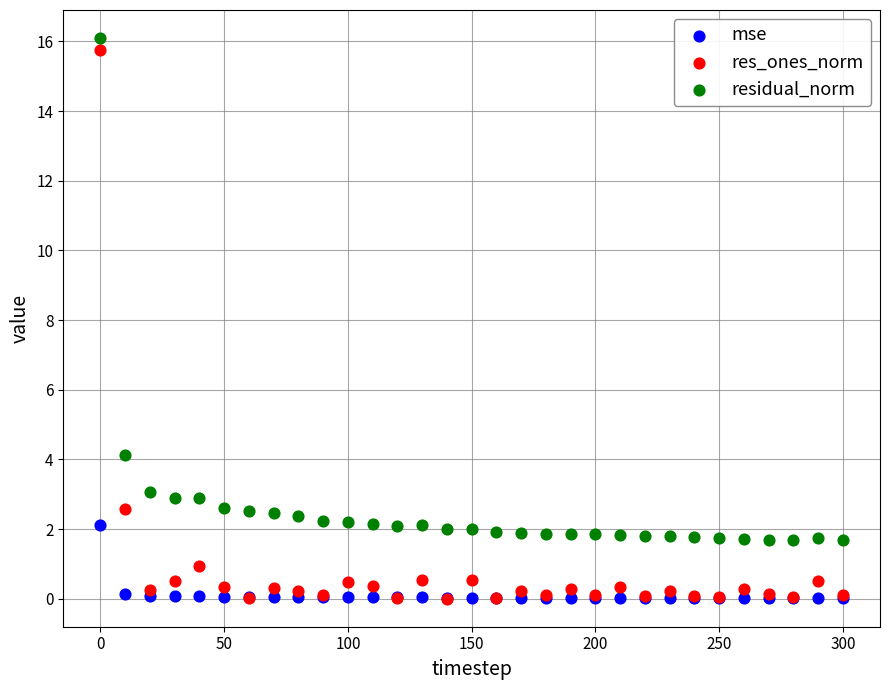

Across all series, what Y value is closest to 8?

4.1